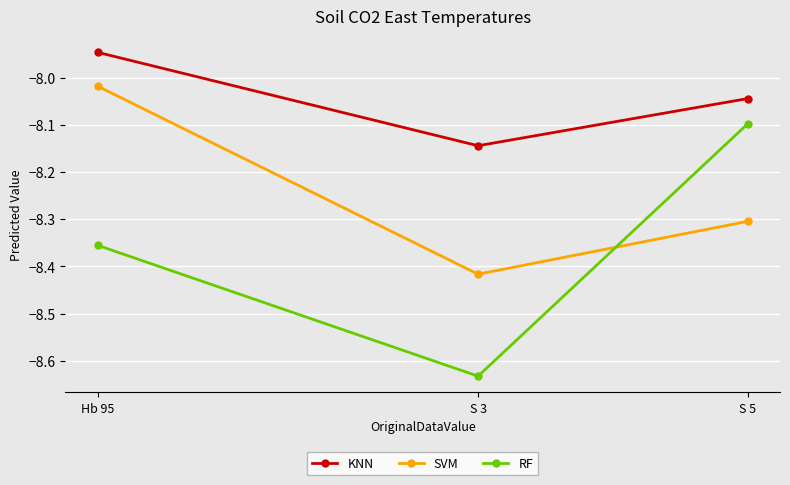

List the labels in order of RF value, smallest first.

S 3, Hb 95, S 5